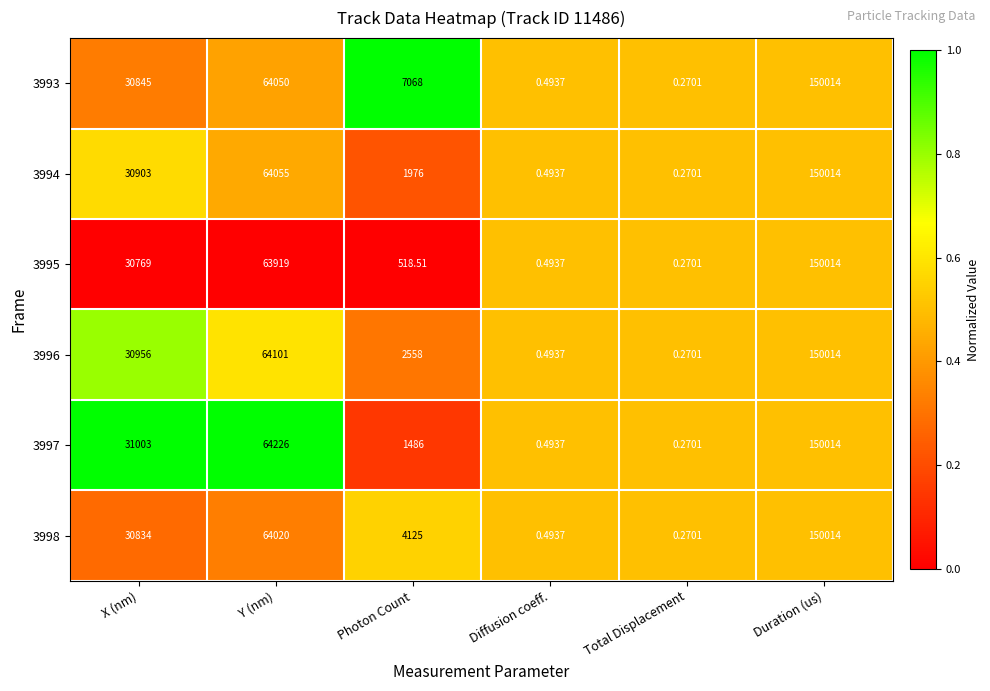

Which category has the highest value in the 3998 series?

Duration (us)